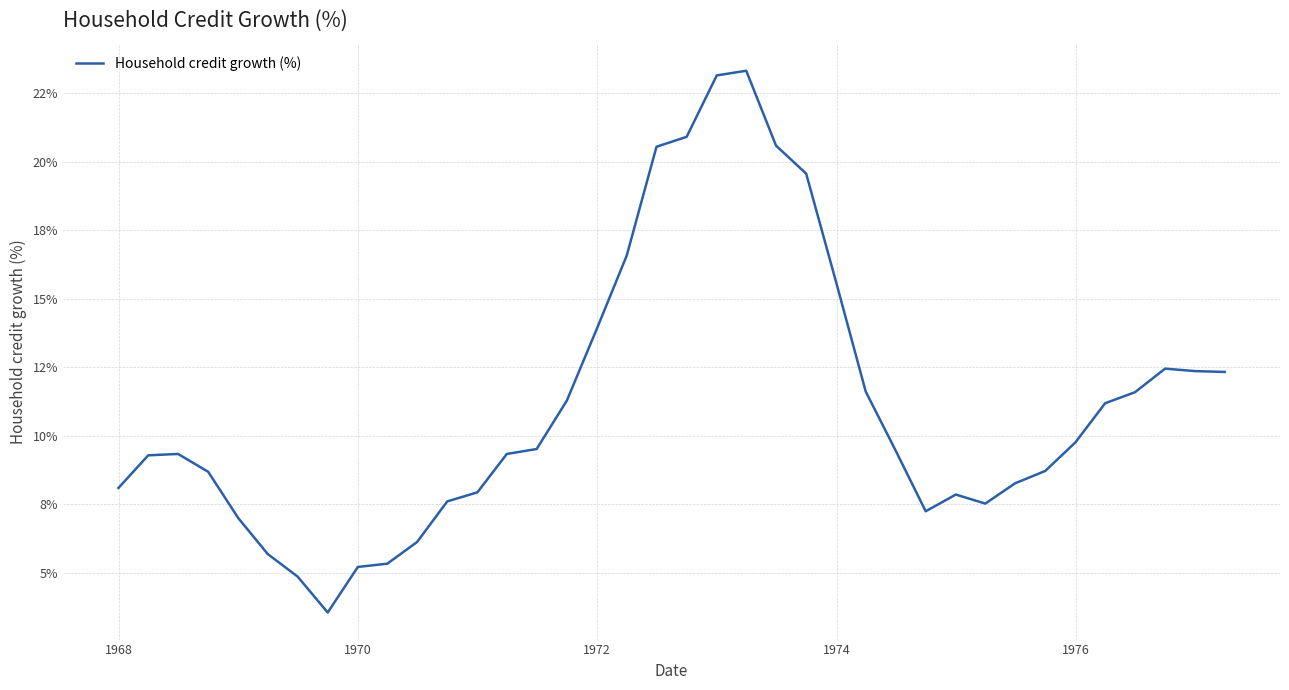

Is this an area chart (filled region under the line)?

No